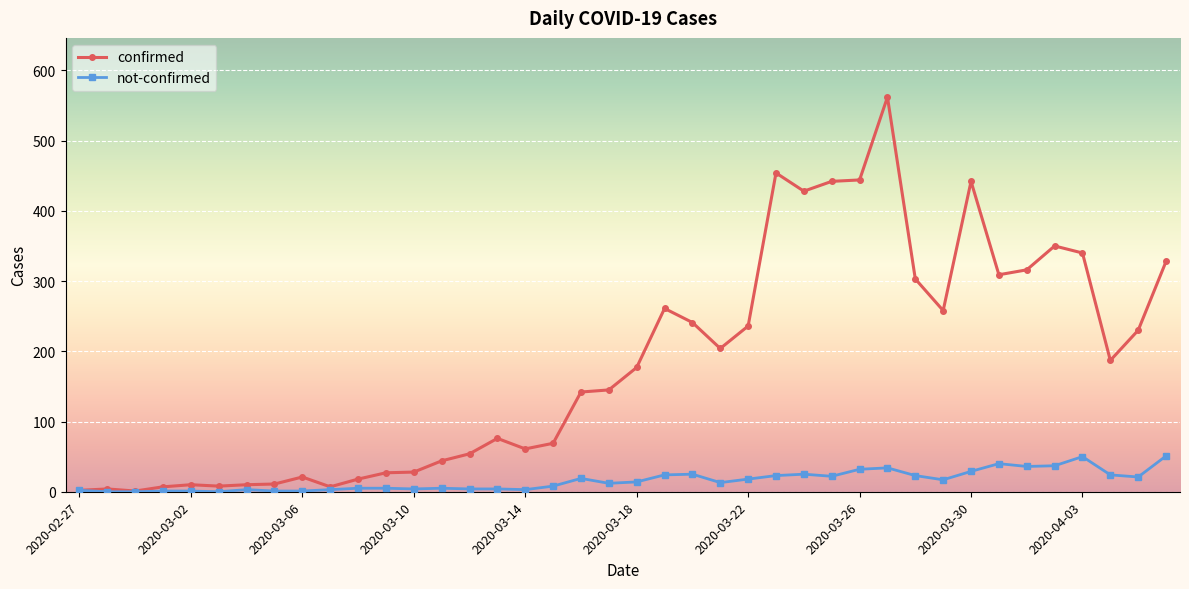

List the series in order of their peak value, lowest first.

not-confirmed, confirmed